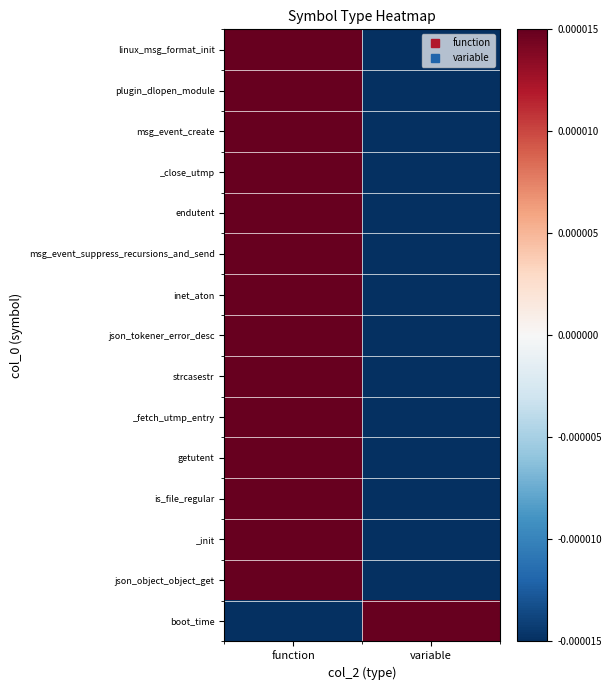

Reading right to left, transcribe all the data shown in this chart.

linux_msg_format_init: variable=-0.5	function=0.5
plugin_dlopen_module: variable=-0.5	function=0.5
msg_event_create: variable=-0.5	function=0.5
_close_utmp: variable=-0.5	function=0.5
endutent: variable=-0.5	function=0.5
msg_event_suppress_recursions_and_send: variable=-0.5	function=0.5
inet_aton: variable=-0.5	function=0.5
json_tokener_error_desc: variable=-0.5	function=0.5
strcasestr: variable=-0.5	function=0.5
_fetch_utmp_entry: variable=-0.5	function=0.5
getutent: variable=-0.5	function=0.5
is_file_regular: variable=-0.5	function=0.5
_init: variable=-0.5	function=0.5
json_object_object_get: variable=-0.5	function=0.5
boot_time: variable=0.5	function=-0.5